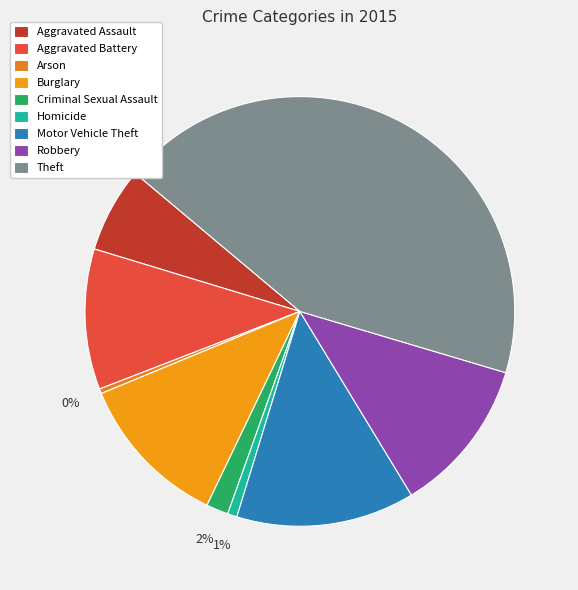

Which category has the biggest portion of the pie?

Theft